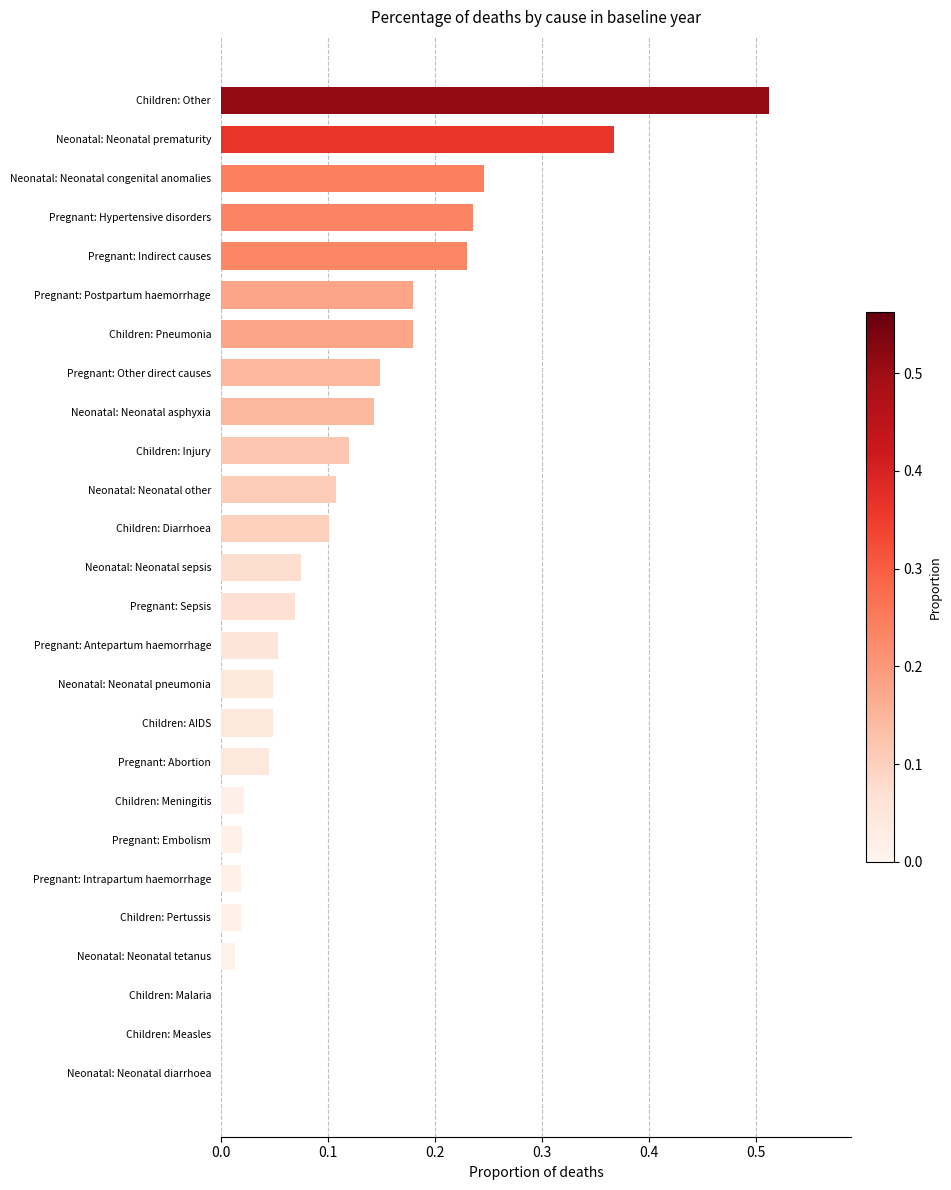

What is the sum of all values?

3.0